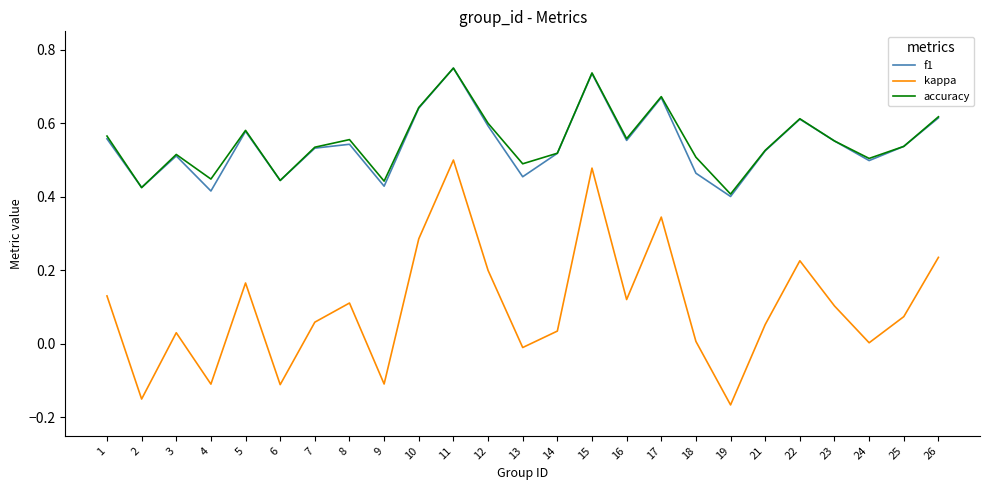

True or false: f1 and kappa intersect in this chart.

False